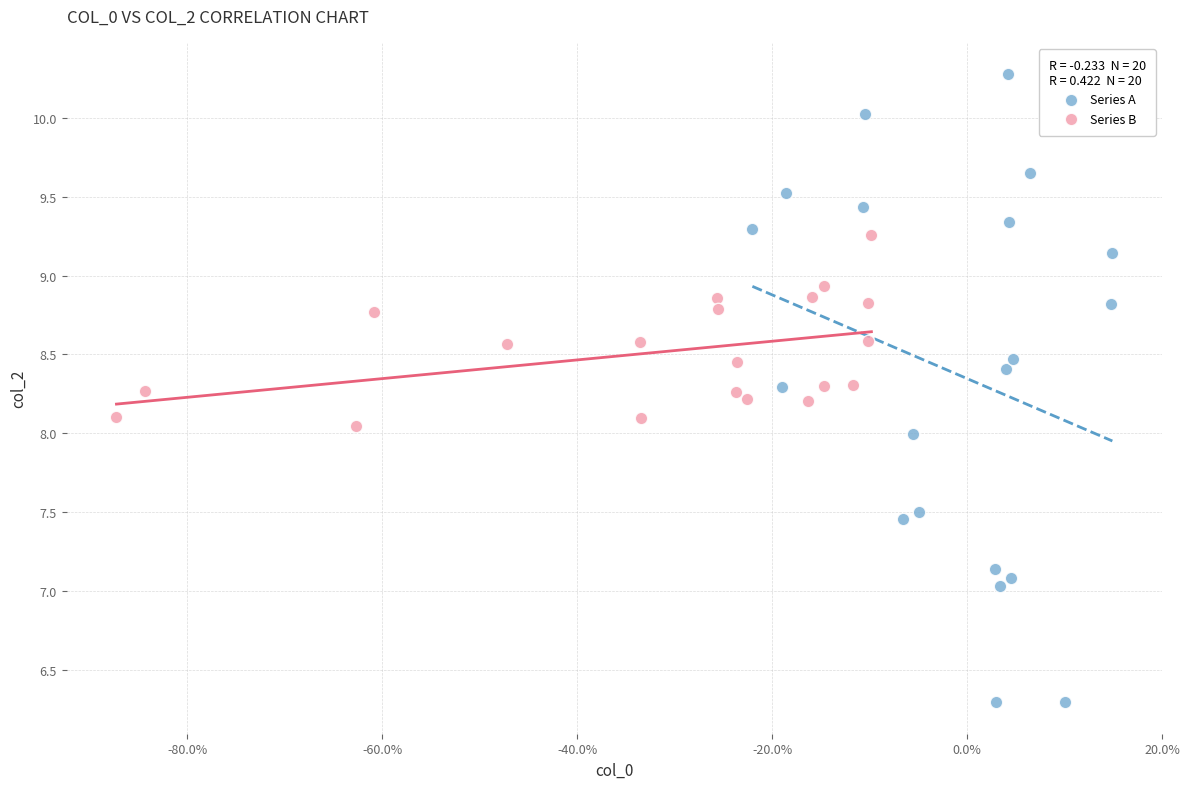

Which series has the largest Y range (max minus min)?

Series A